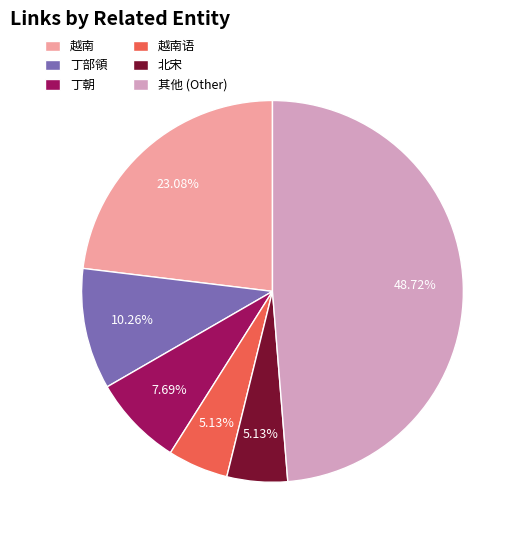

How many slices are in this pie chart?

6